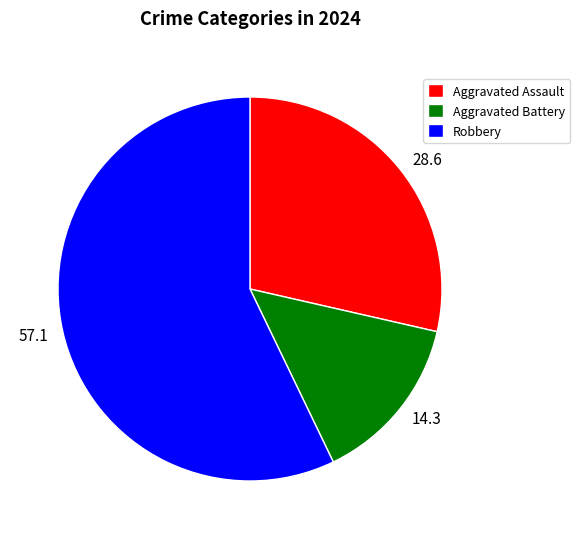

Is it true that 14.3 is 14% of the pie?

True